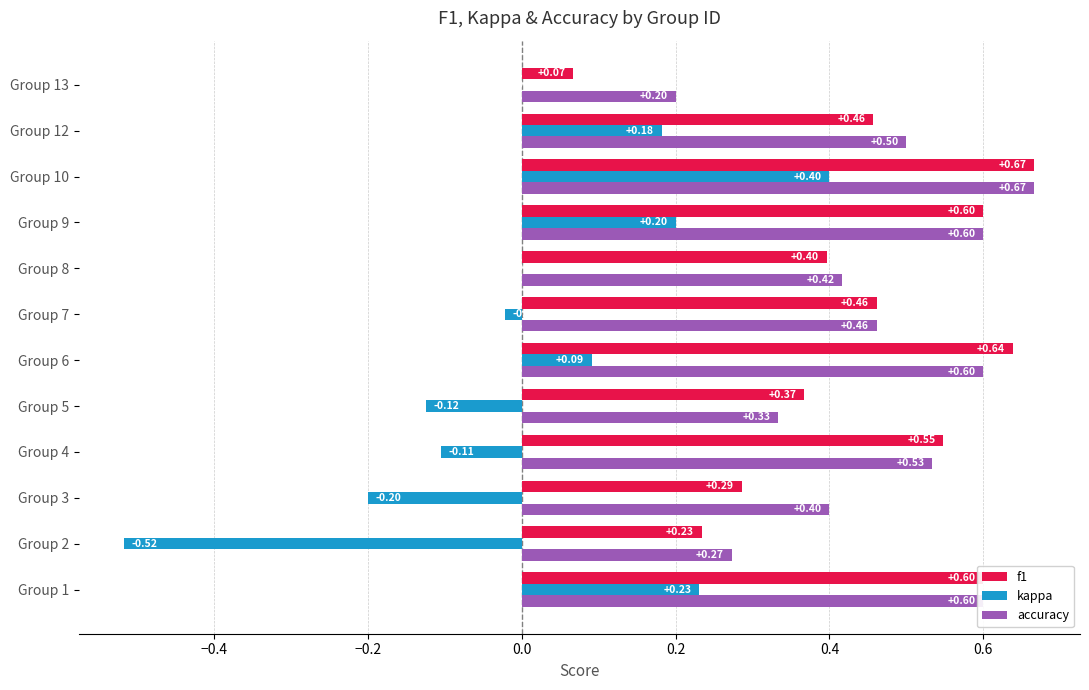

What is the sum of all f1 values?

5.3